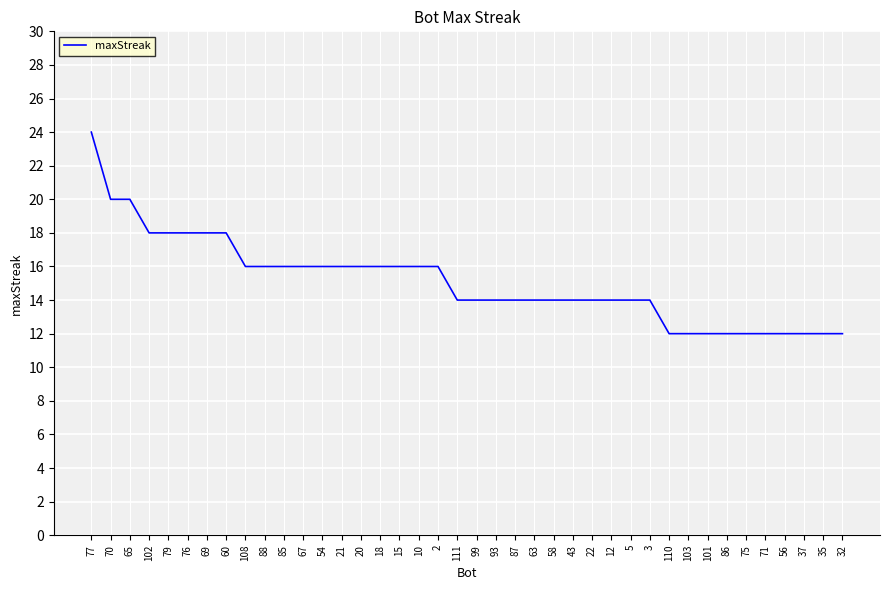

The chart shows a value of 14 at 12. True or false?

True